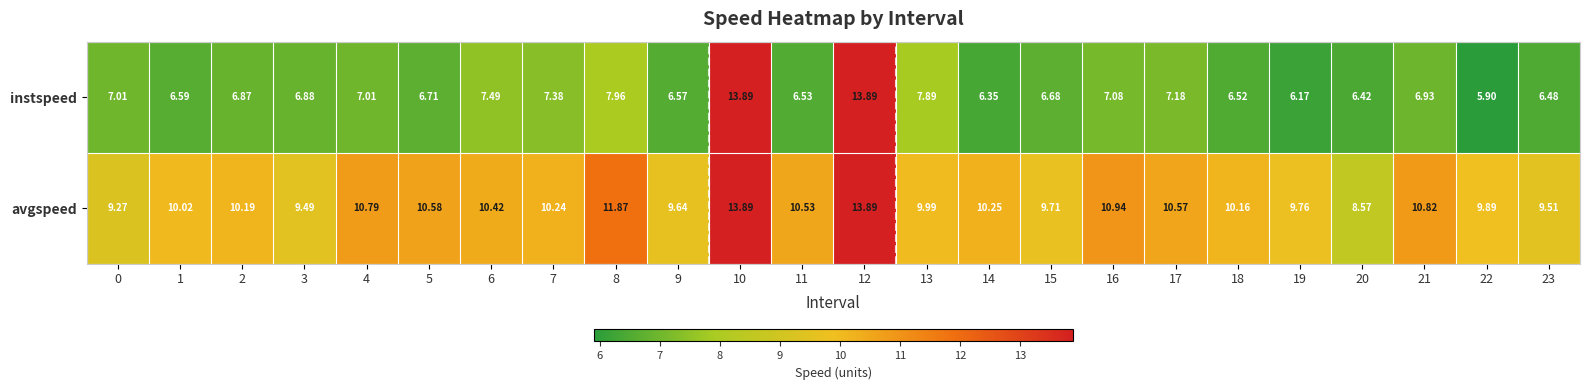

Rank the series by their average value, from highest to lowest.

avgspeed, instspeed